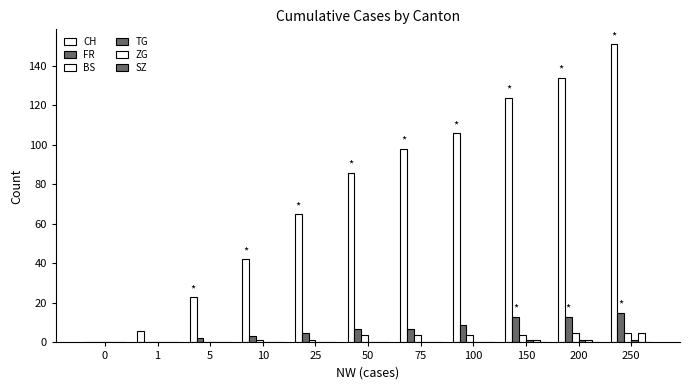

How many categories are shown in the chart?

11